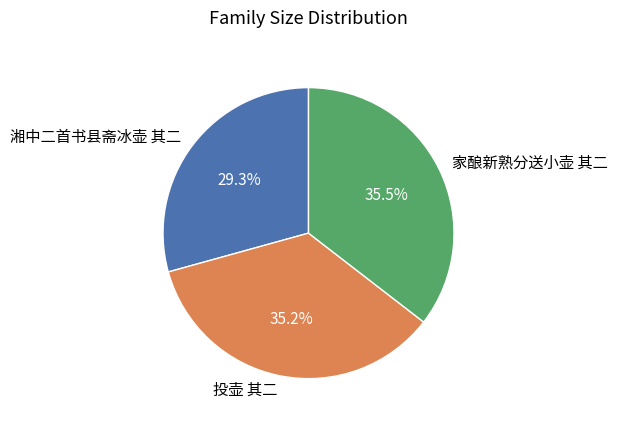

What percentage is the 湘中二首书县斋冰壶 其二 slice, to the nearest percent?

29%